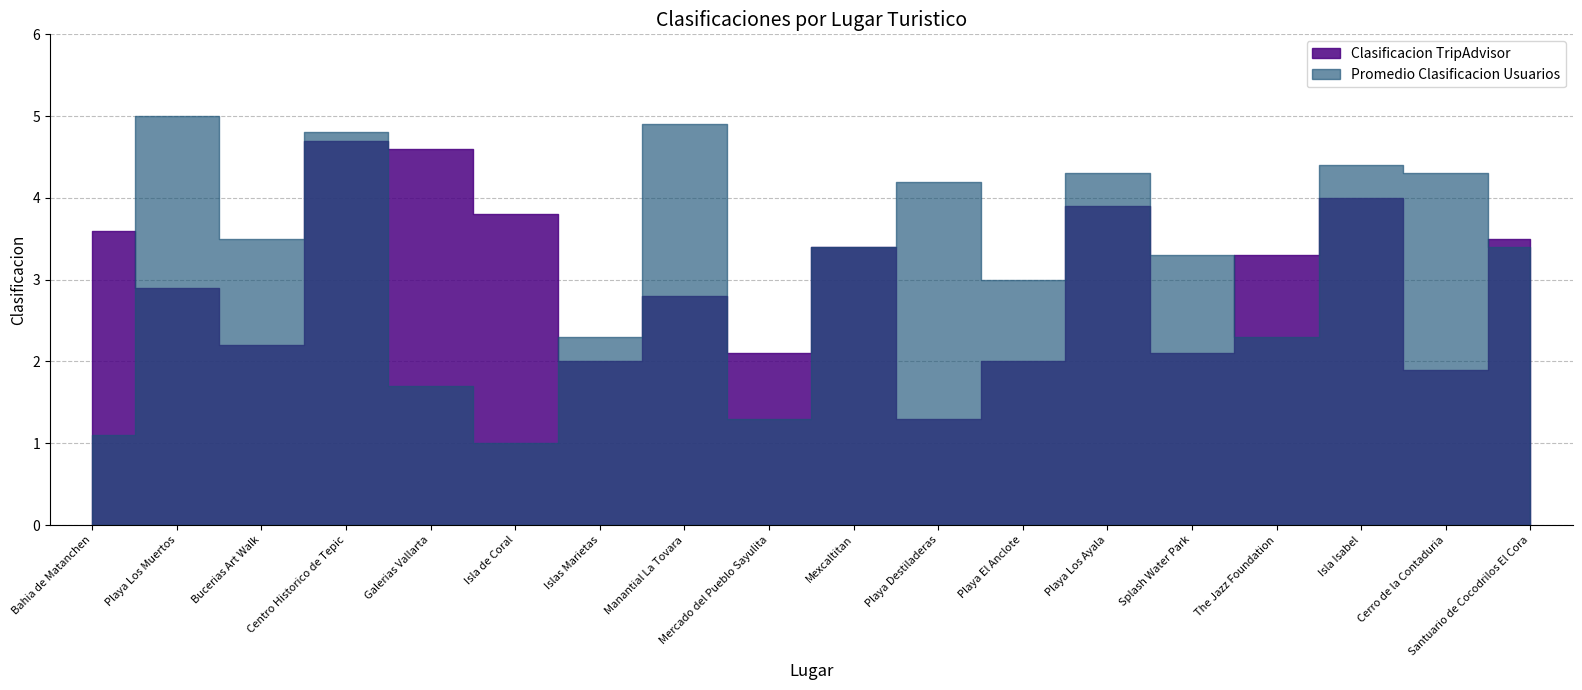

Rank the series by their maximum value, from lowest to highest.

Clasificacion TripAdvisor, Promedio Clasificacion Usuarios